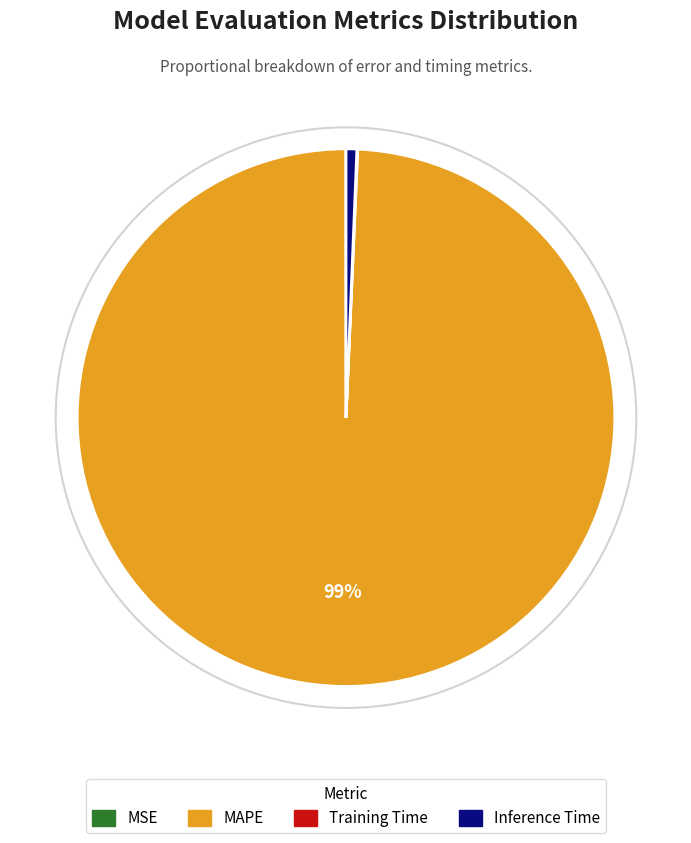

Which category has the biggest portion of the pie?

MAPE